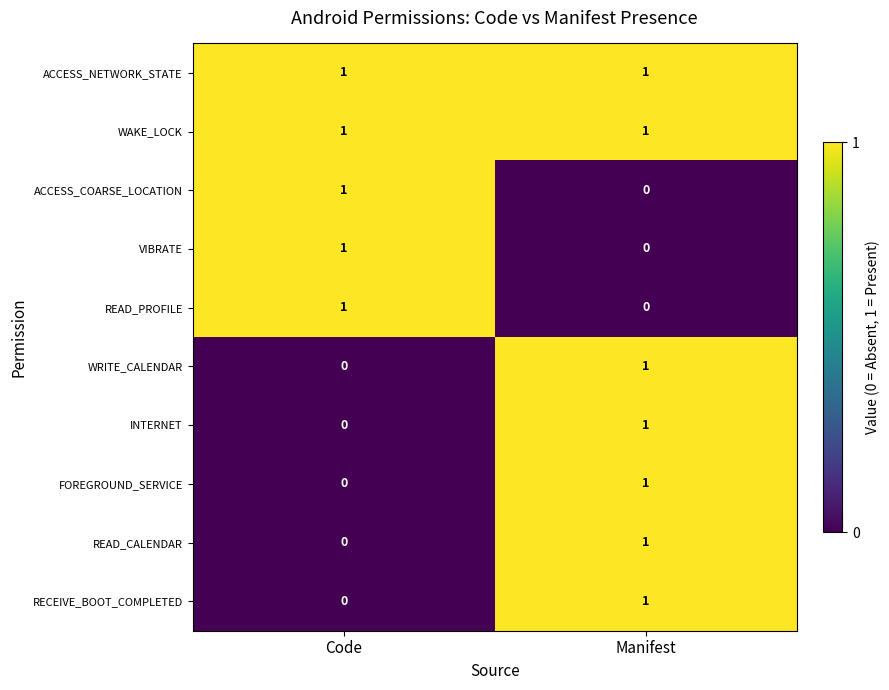

At how many categories does at least one series exceed 0?

2